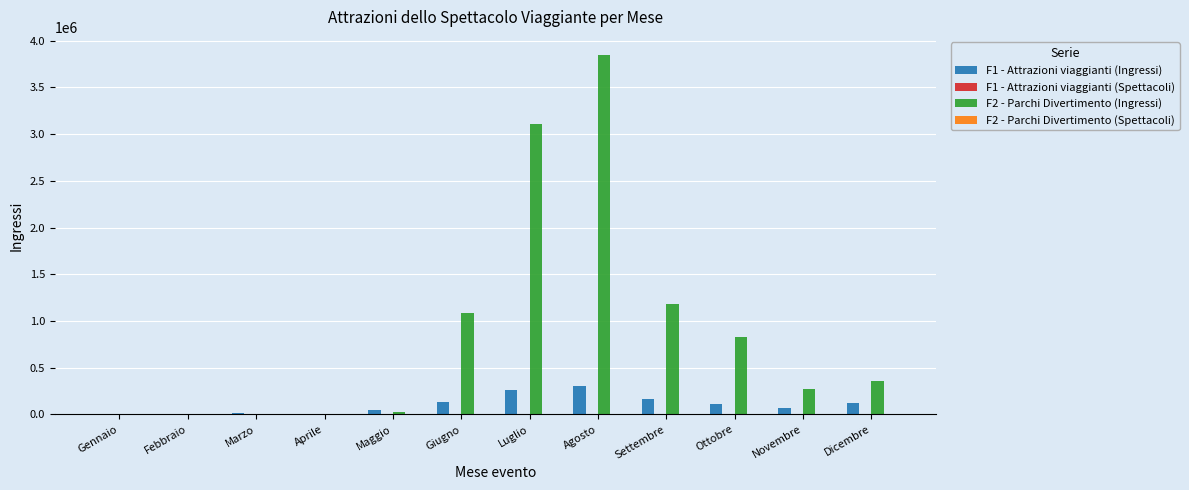

Are the bars horizontal?

No